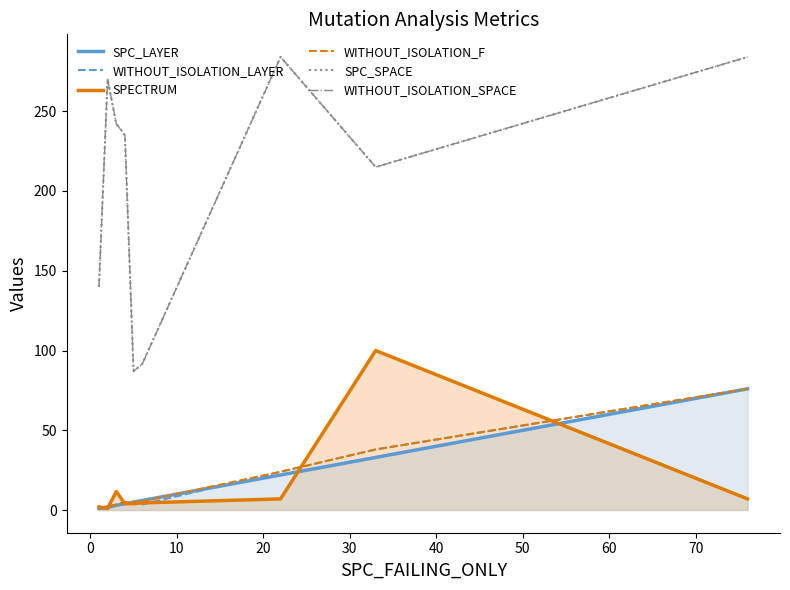

What are all the series names shown in the legend?

SPC_LAYER, WITHOUT_ISOLATION_LAYER, SPECTRUM, WITHOUT_ISOLATION_F, SPC_SPACE, WITHOUT_ISOLATION_SPACE